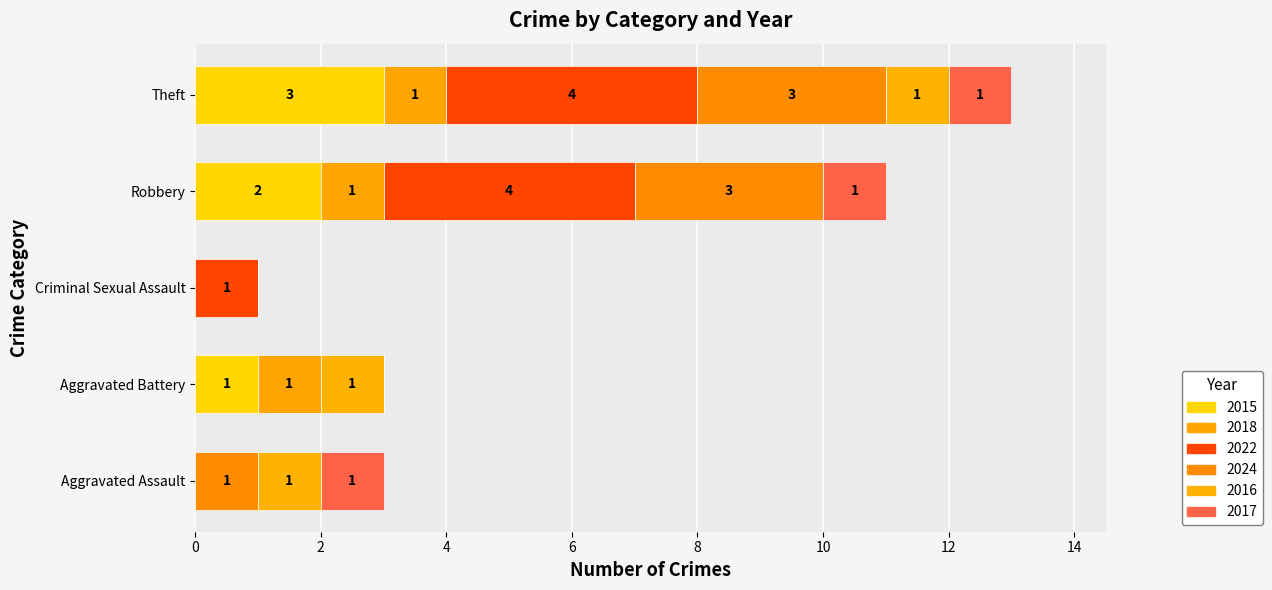

How many distinct data groups are displayed?

6